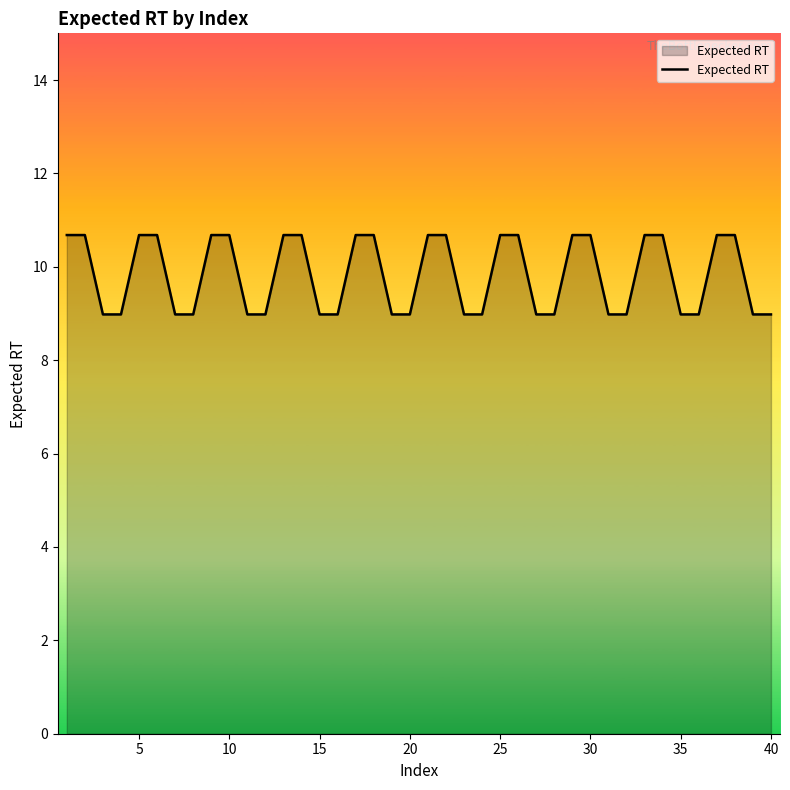

What is the smallest value displayed?

9.0